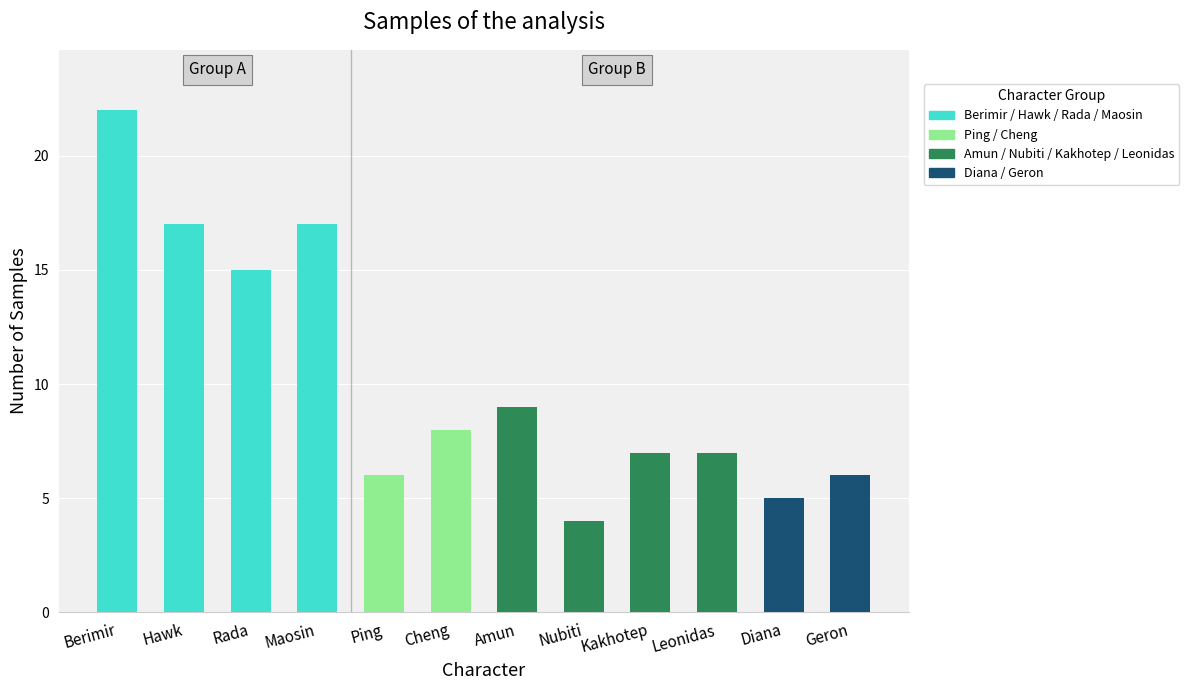

What is the sum of all values?

123